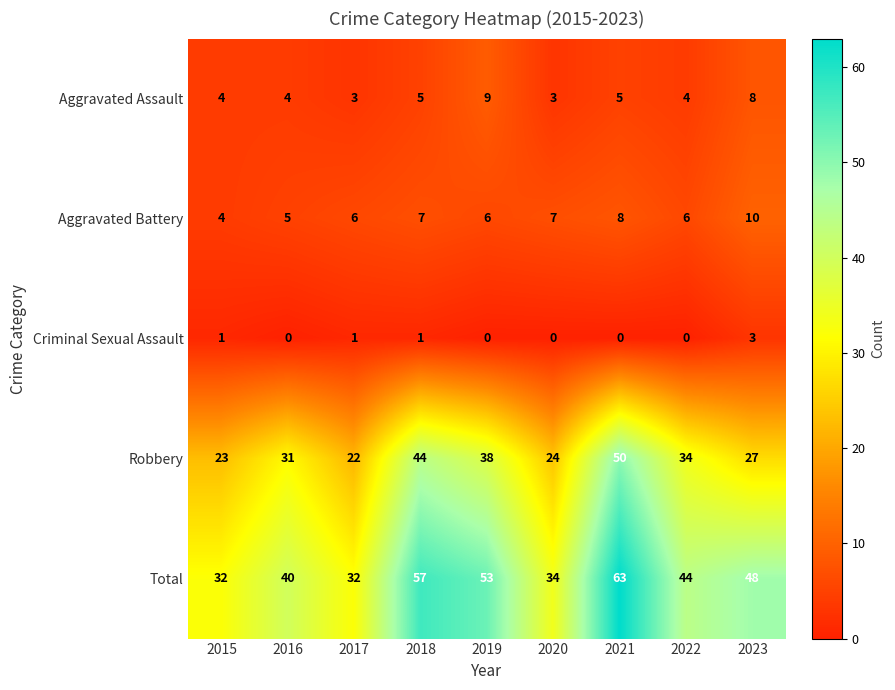

At 2022, list the series in order from largest to smallest.

Total, Robbery, Aggravated Battery, Aggravated Assault, Criminal Sexual Assault